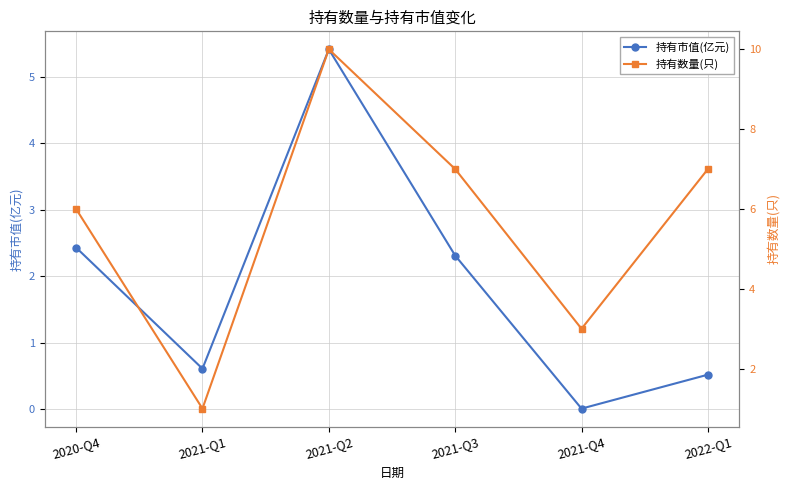

The 持有市值(亿元) series shows 0.6 at 2020-Q4. True or false?

False